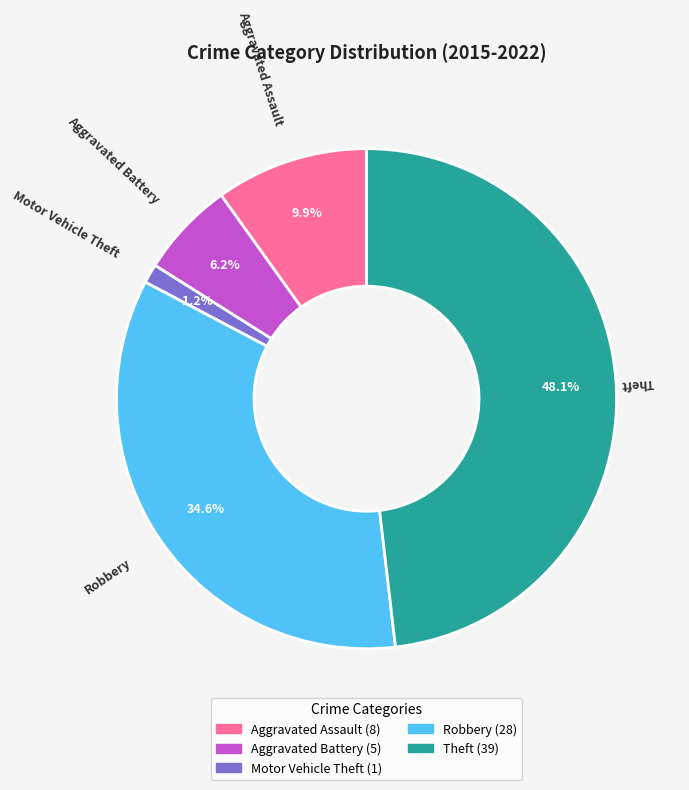

Do Aggravated Battery and Robbery together represent more than half of the pie?

No